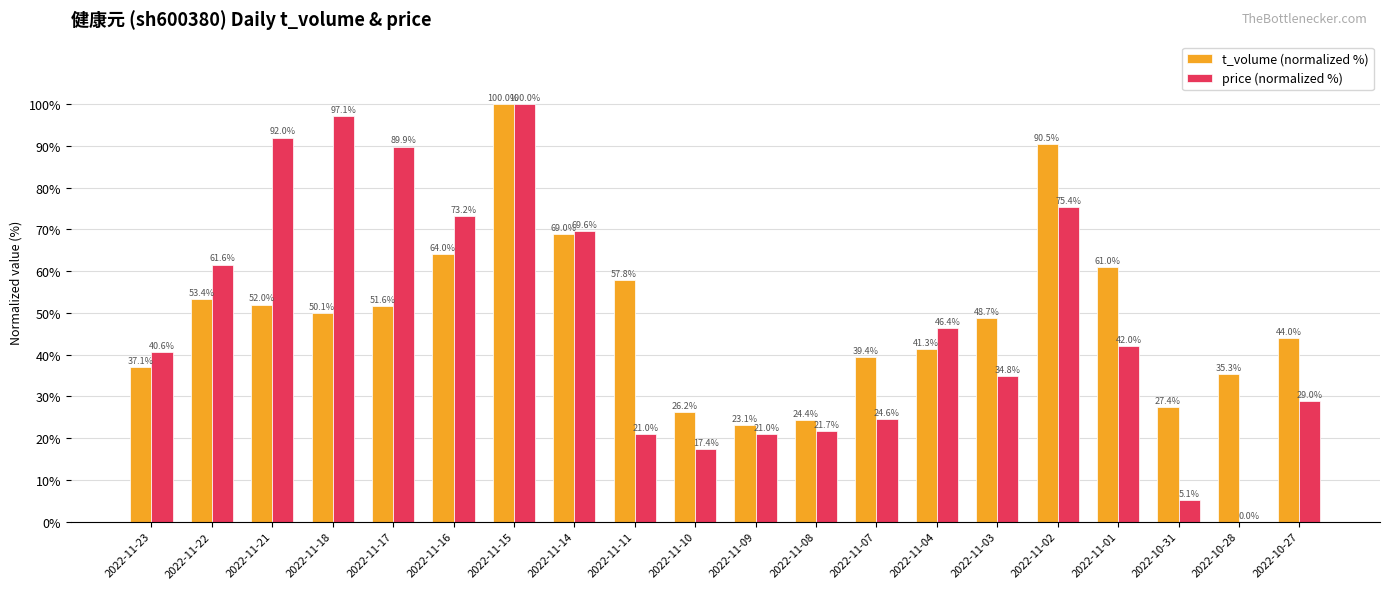

How many positive values does the price (normalized %) series have?

19